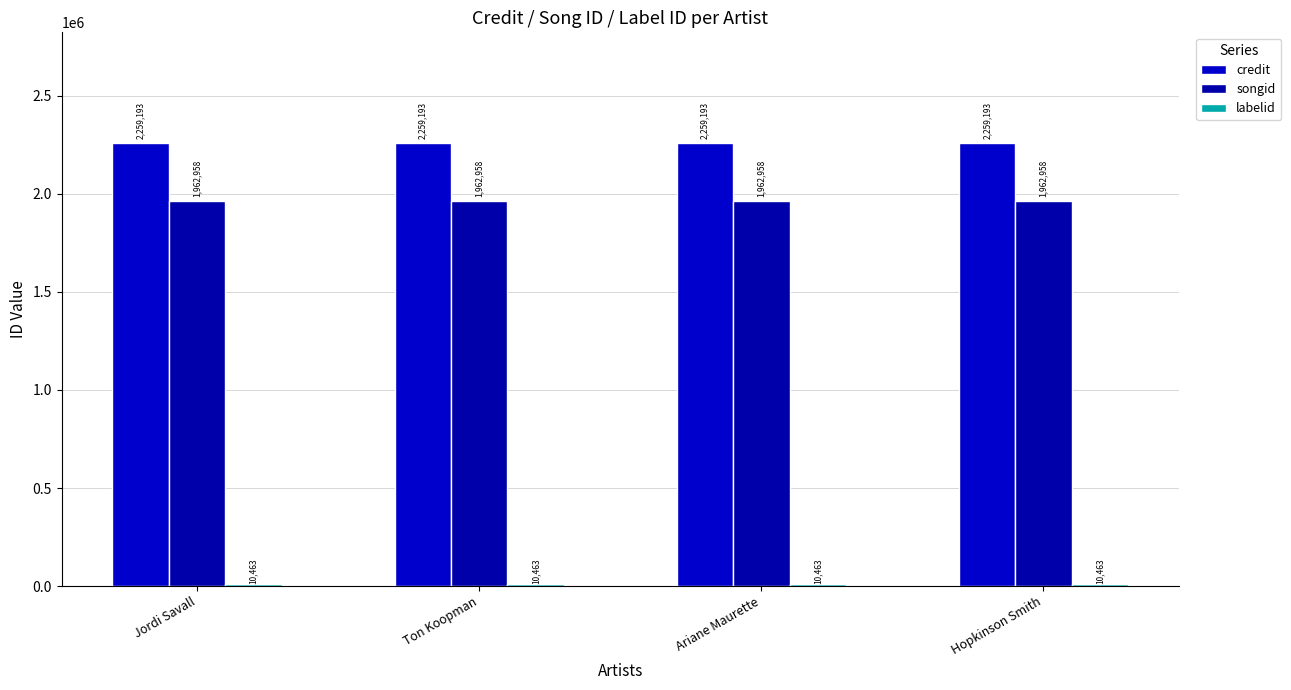

What is the total value across all series at Jordi Savall?

4232614